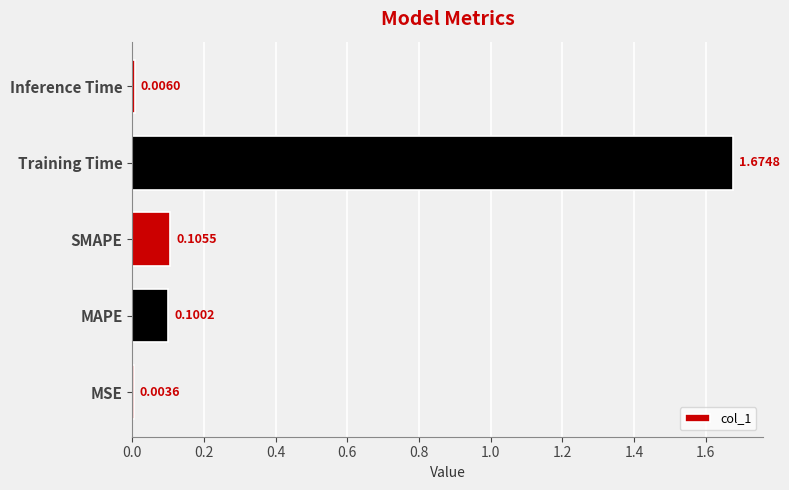

What is the sum of all values?

1.9